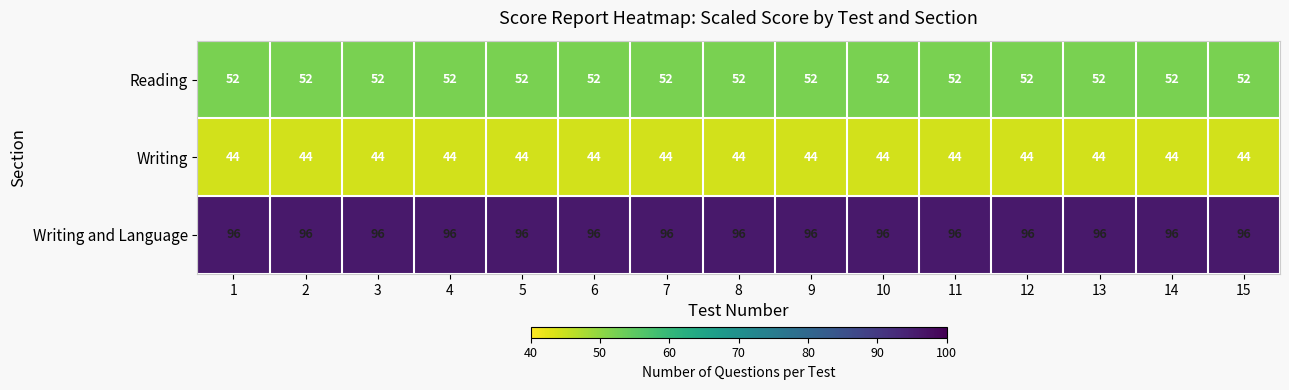

What is the total value across all series at 10?

192